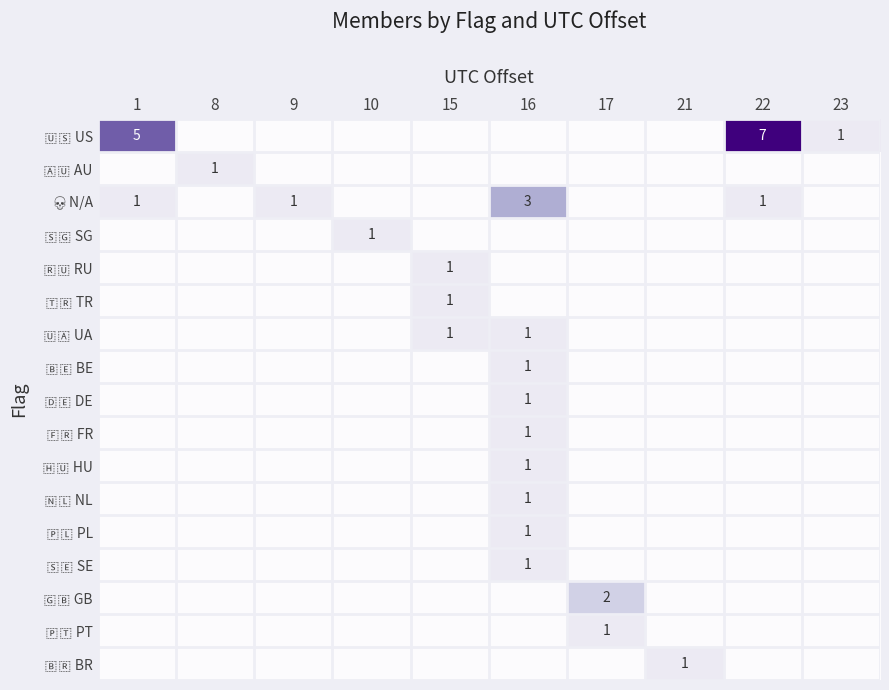

What is the maximum value for 💀 N/A?

3